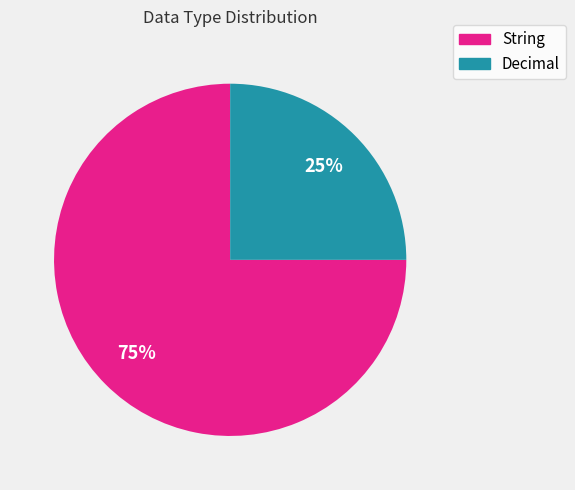

True or false: Decimal accounts for 34% of the total.

False